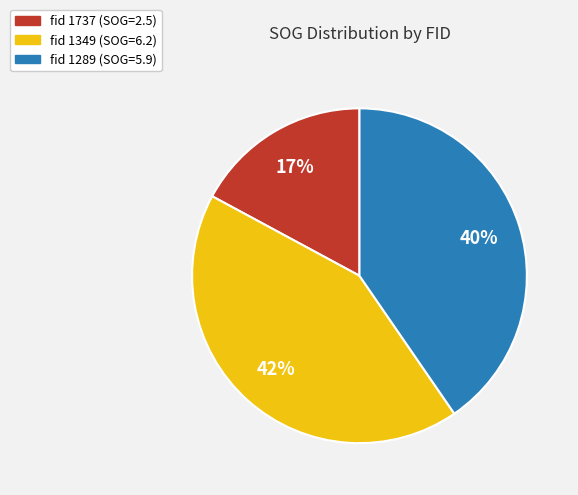

To the nearest percent, what is the average slice percentage?

33%